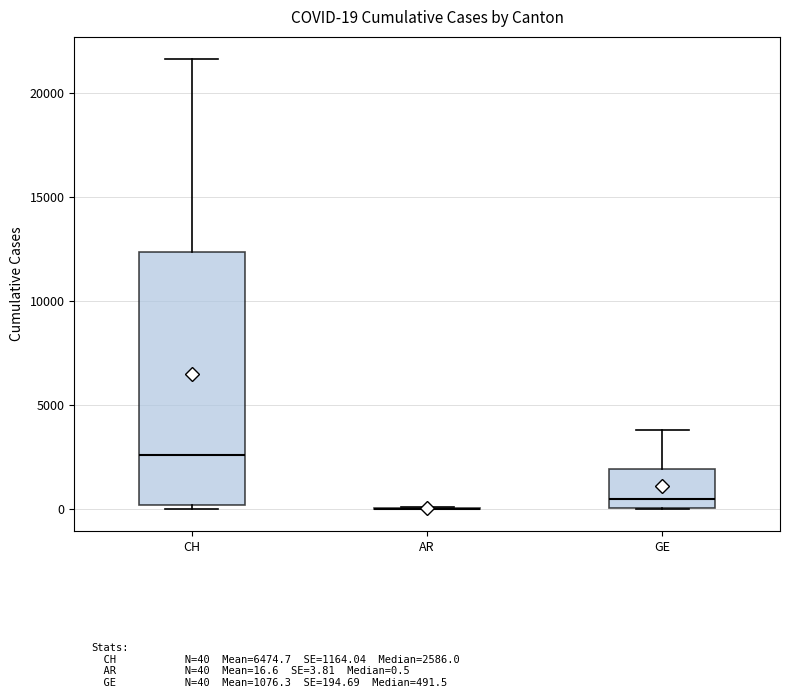

Which box is the tallest, from its lower edge to its upper edge?

CH